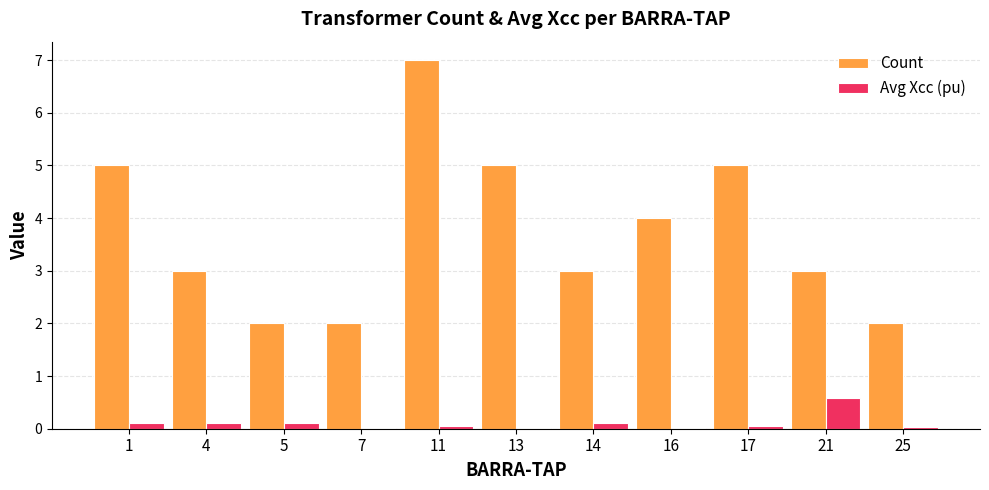

The Avg Xcc (pu) series shows 0.1 at 14. True or false?

True